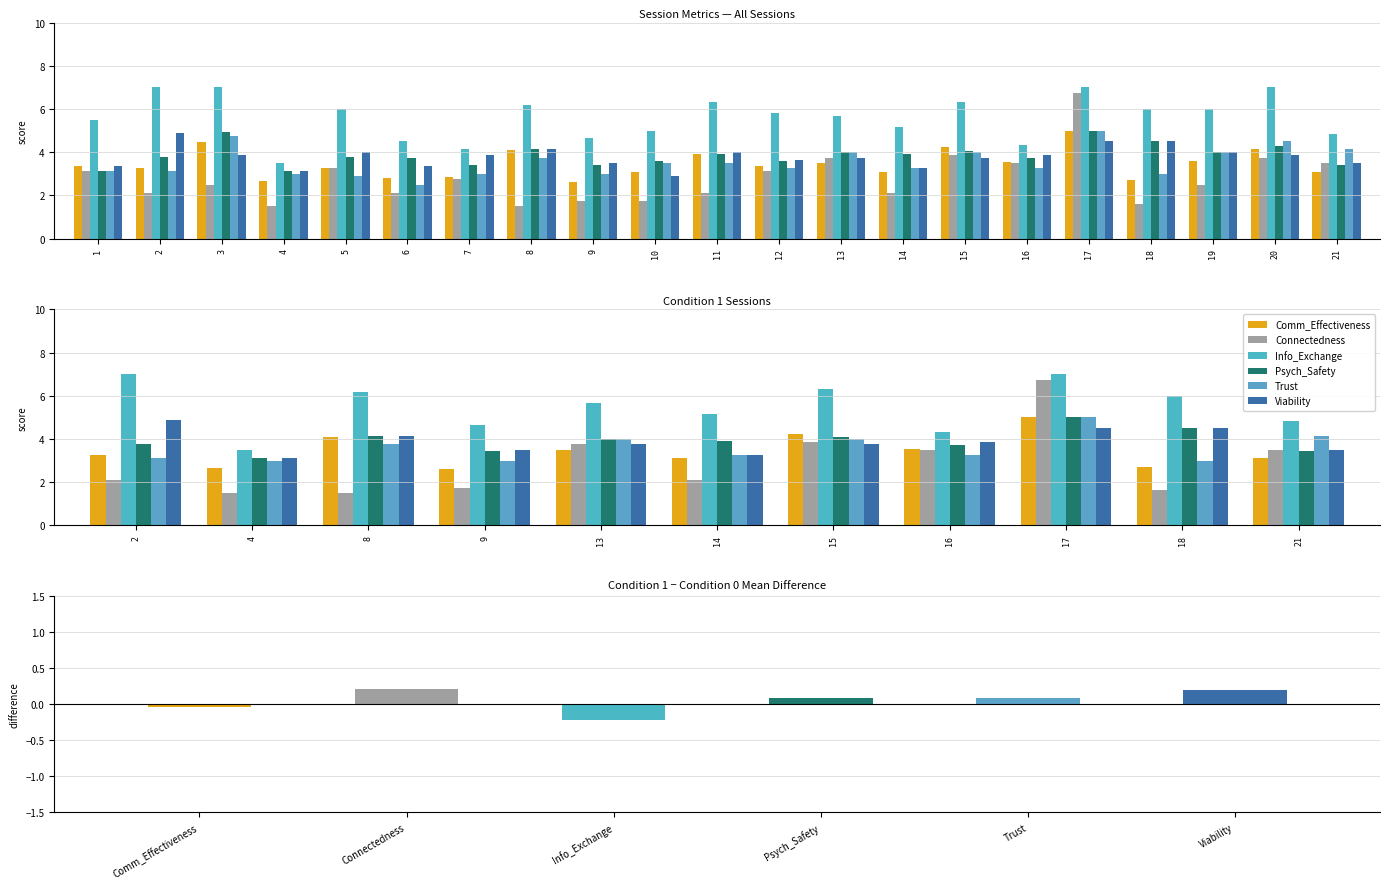

How many categories are shown in the chart?

11